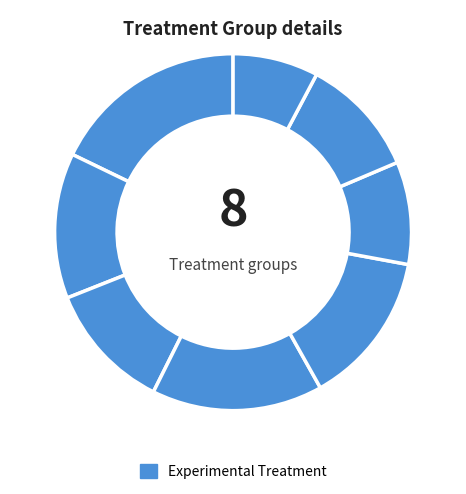

How many slices are in this pie chart?

8